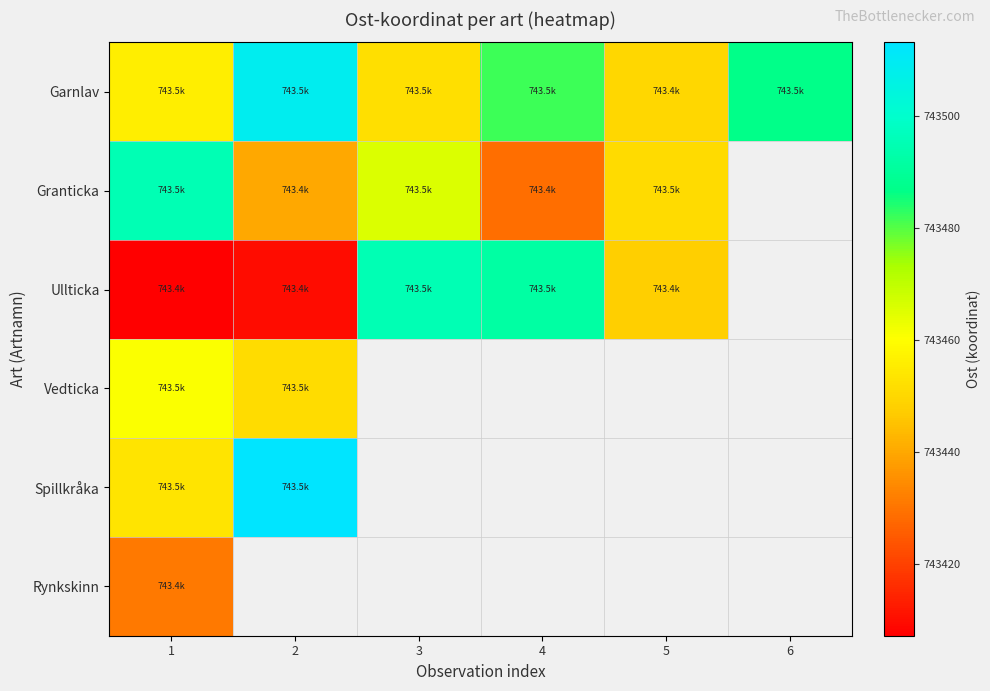

Which series has the largest total across all categories?

Garnlav